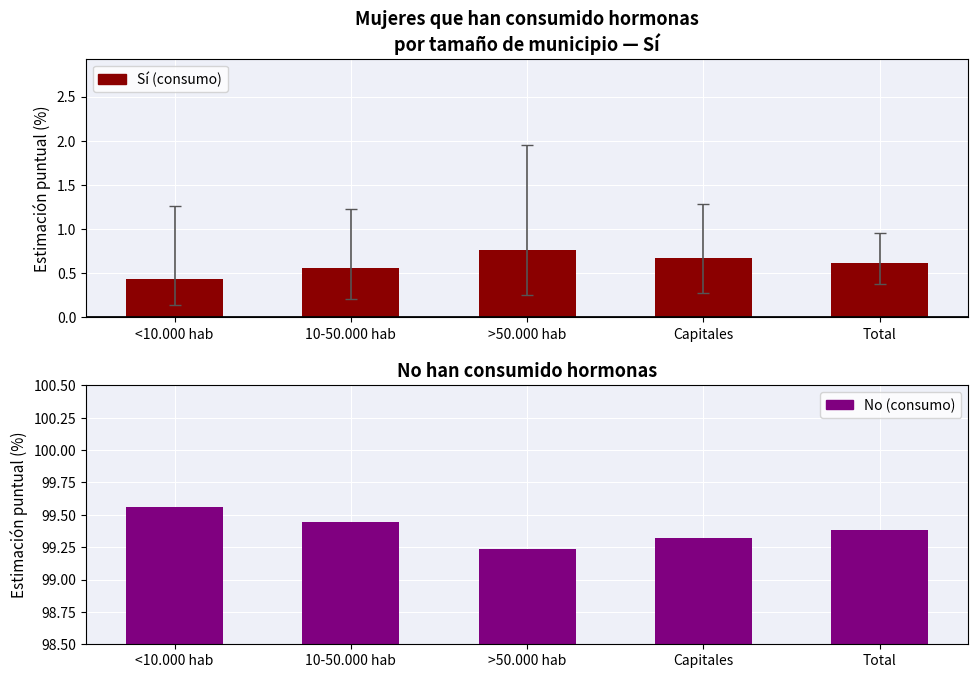

Reading left to right, transcribe all the data shown in this chart.

Sí (consumo): 0.4	0.6	0.8	0.7	0.6
No (consumo): 99.6	99.4	99.2	99.3	99.4